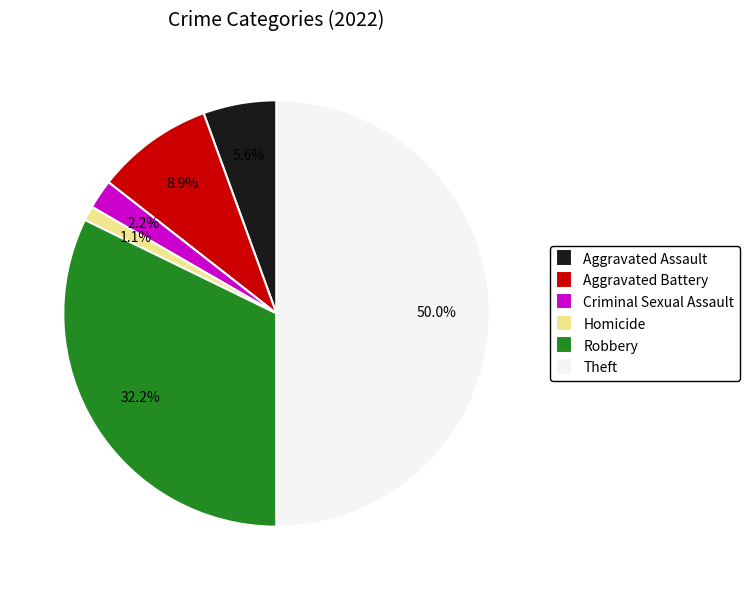

What percentage is the Aggravated Assault slice, to the nearest percent?

6%